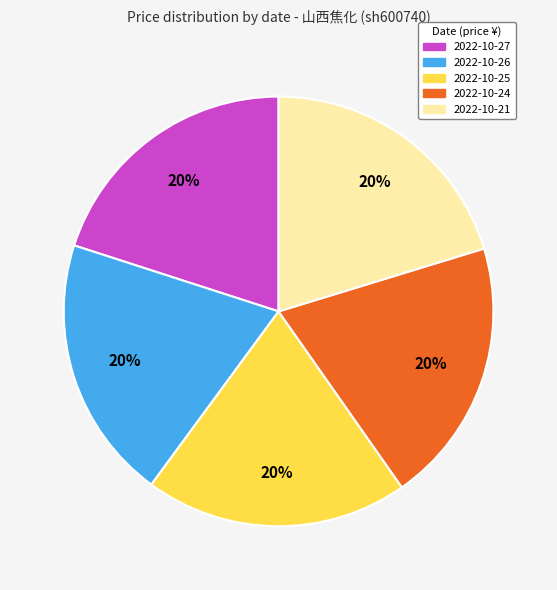

Does any single category account for the majority?

No